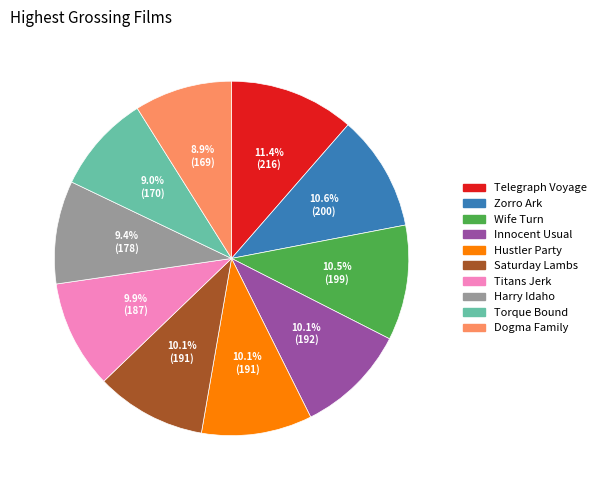

What is the ratio of the value at Torque Bound to the value at Titans Jerk?

0.9